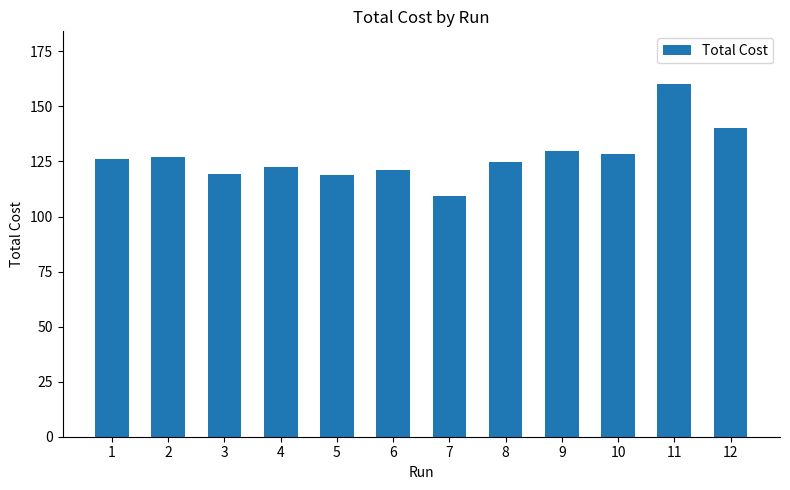

How many bars are there in total?

12